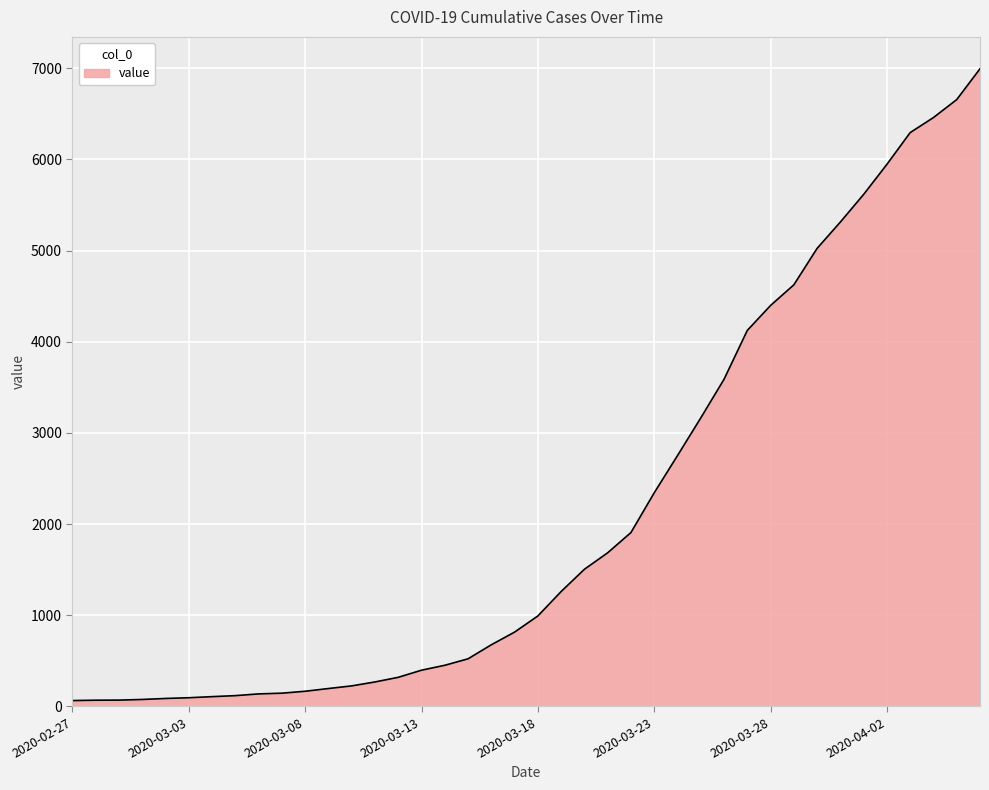

Count the number of categories in the chart.

40